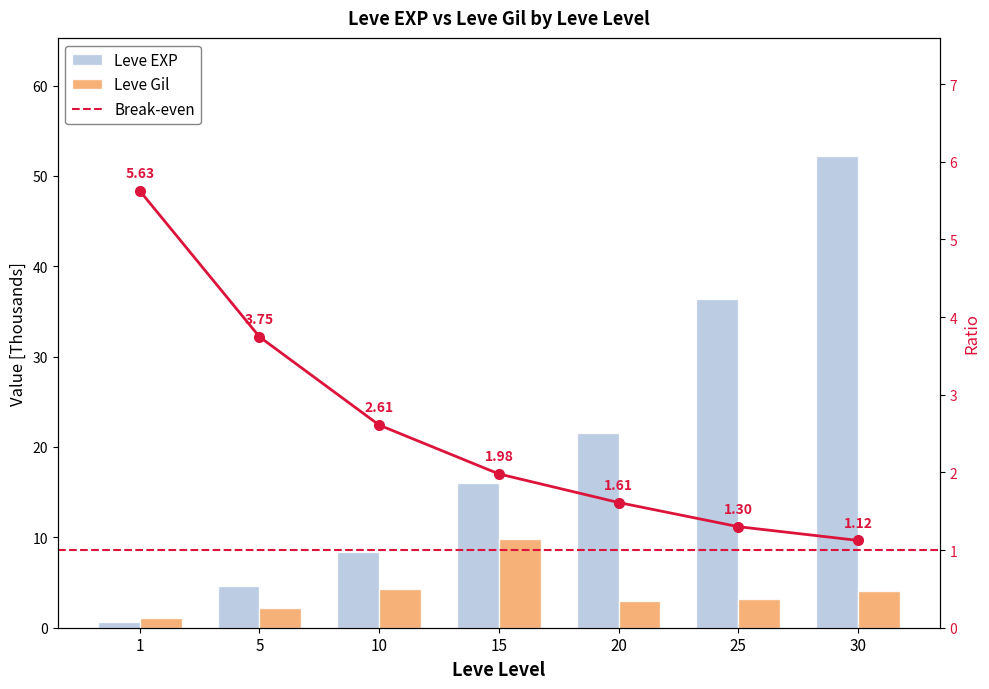

True or false: Leve EXP has a value of 14.5 at 25.

False